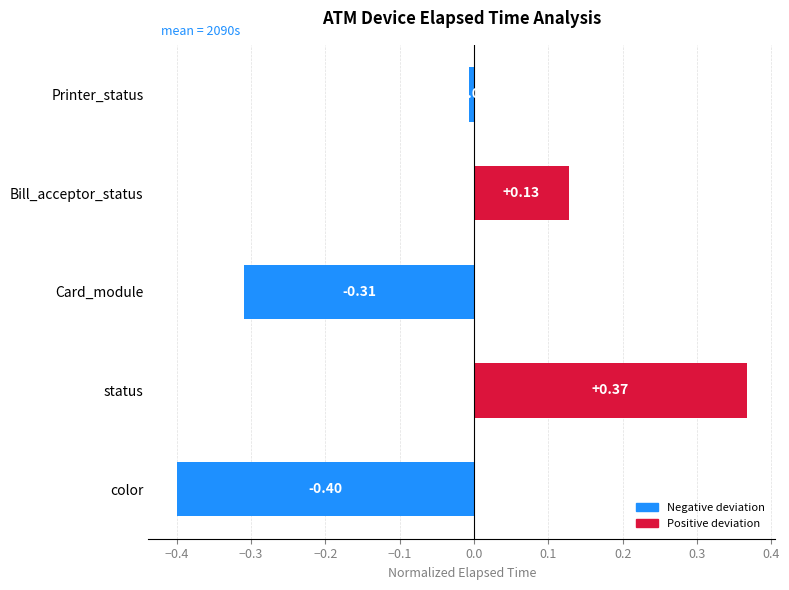

What is the difference between the maximum and minimum values?

0.8